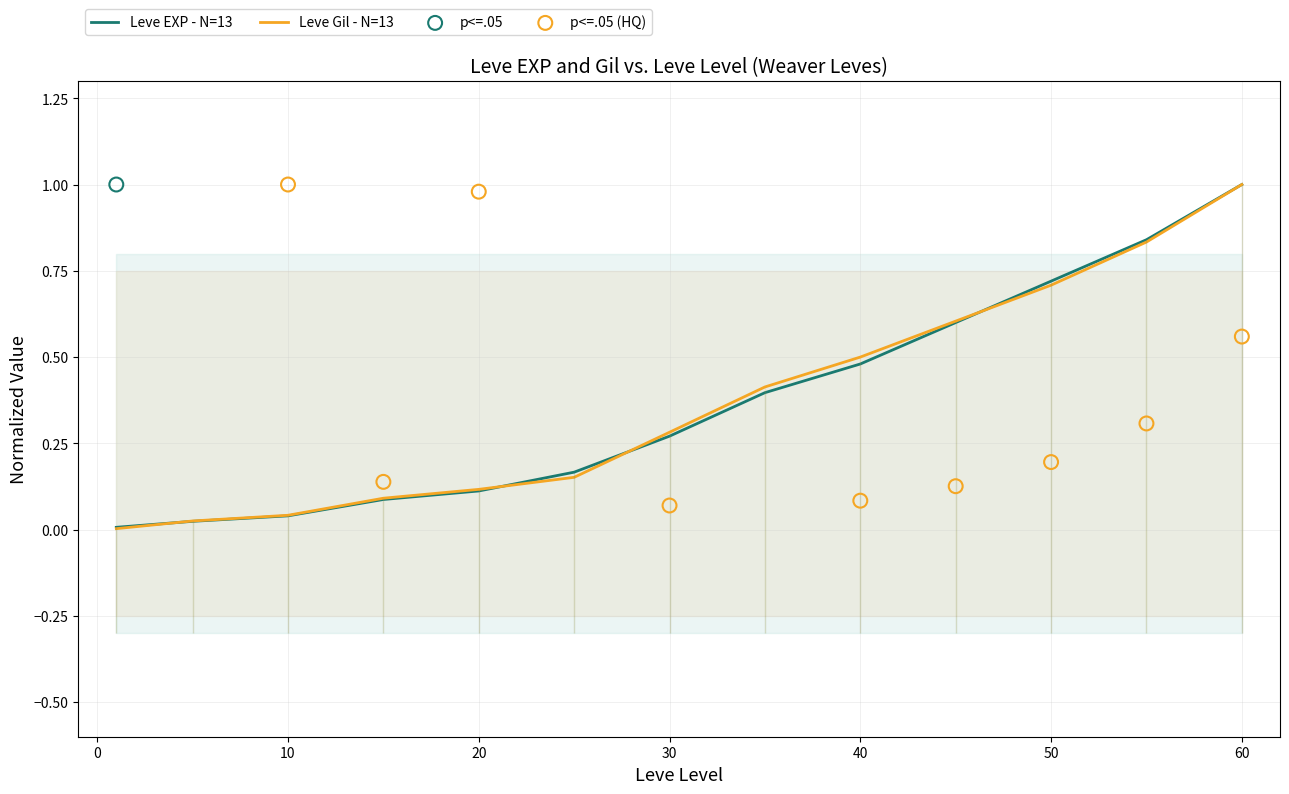

Which series has the largest Y range (max minus min)?

Leve Gil (avg by level)